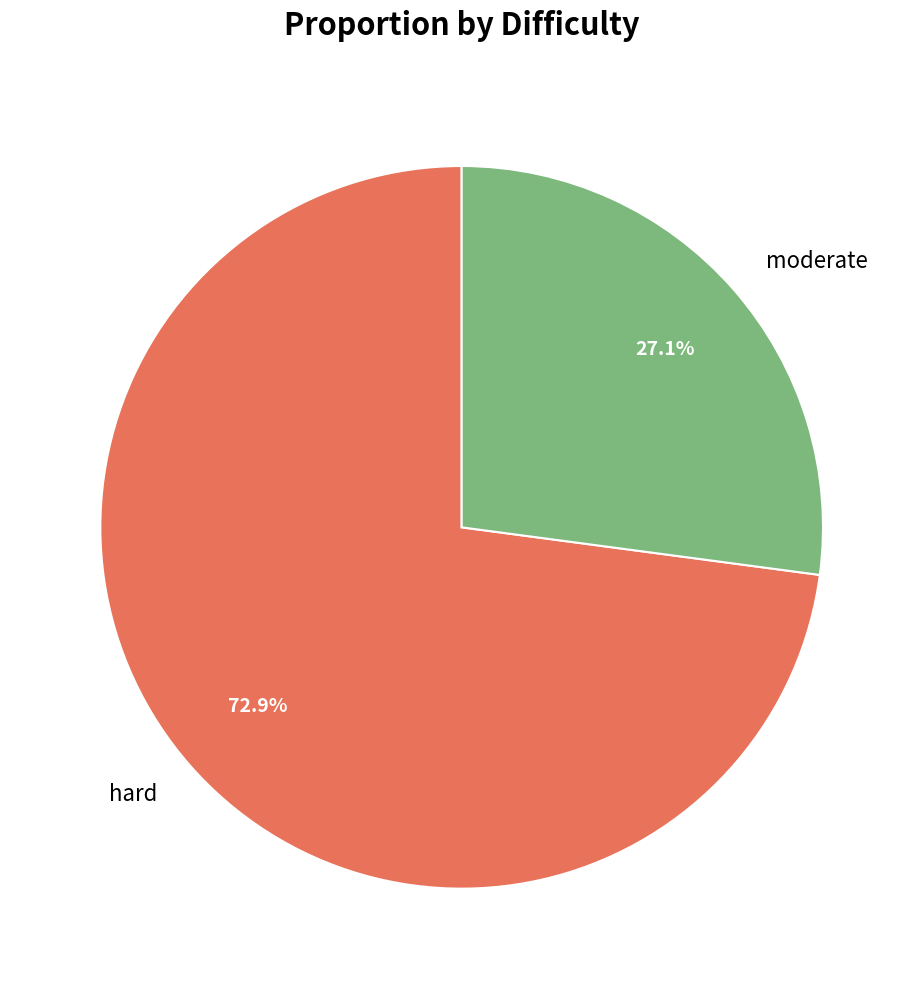

To the nearest percent, what portion does hard represent?

73%